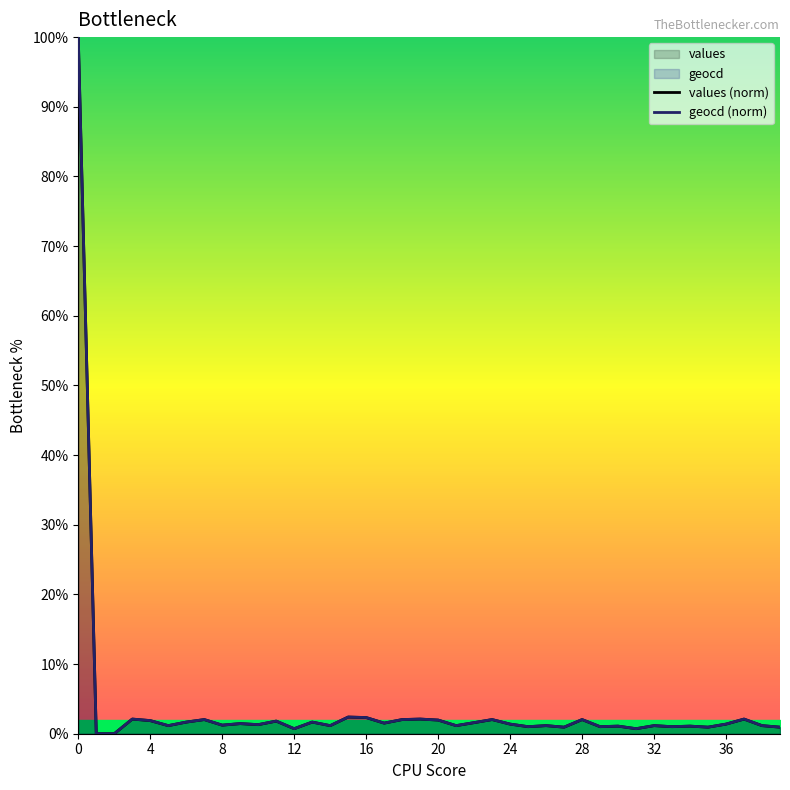

At how many categories does at least one series exceed 1?

33